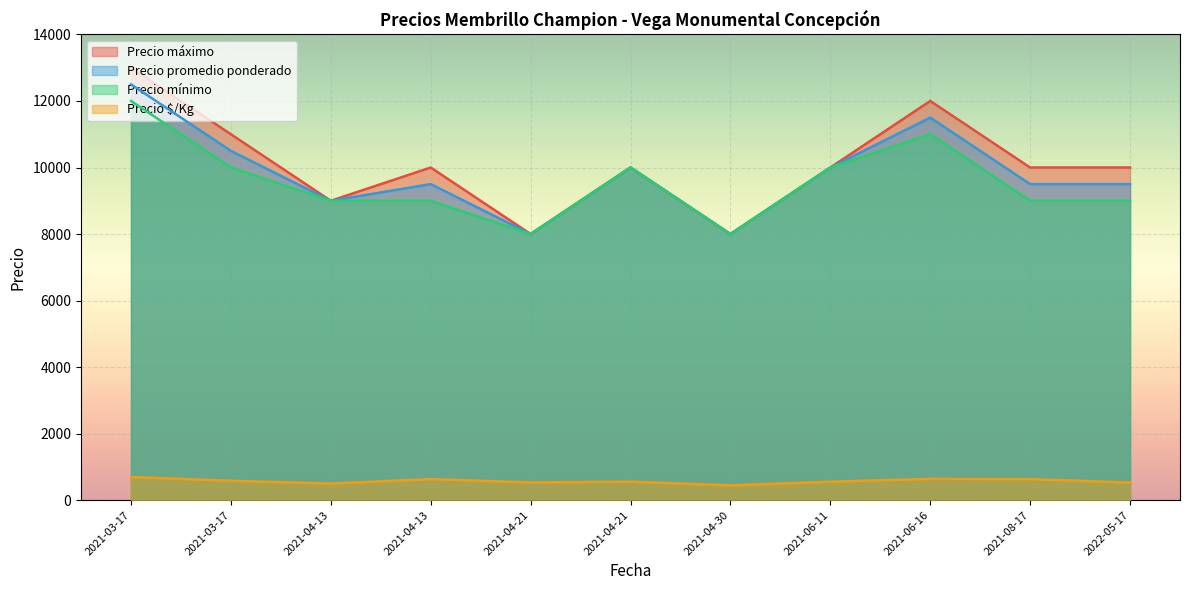

True or false: Precio promedio ponderado has more than 1 points higher than both neighbors.

True